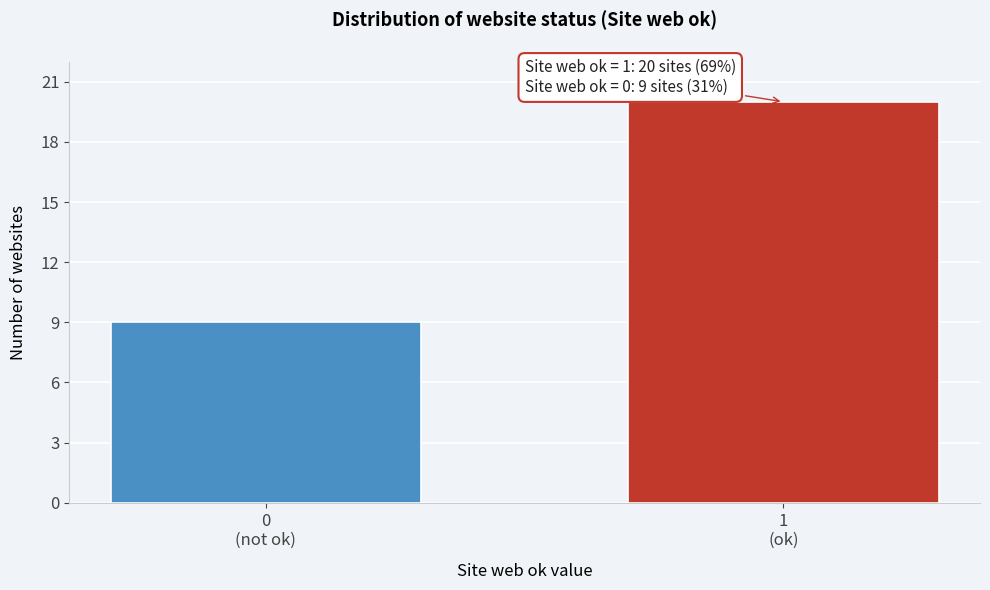

What is the value of the 2nd bar from the left?

20